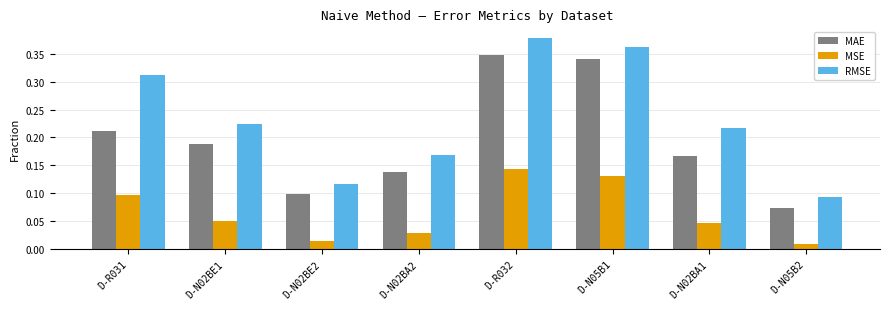

What is the sum of the MAE values at D-R031 and D-R032?

0.6